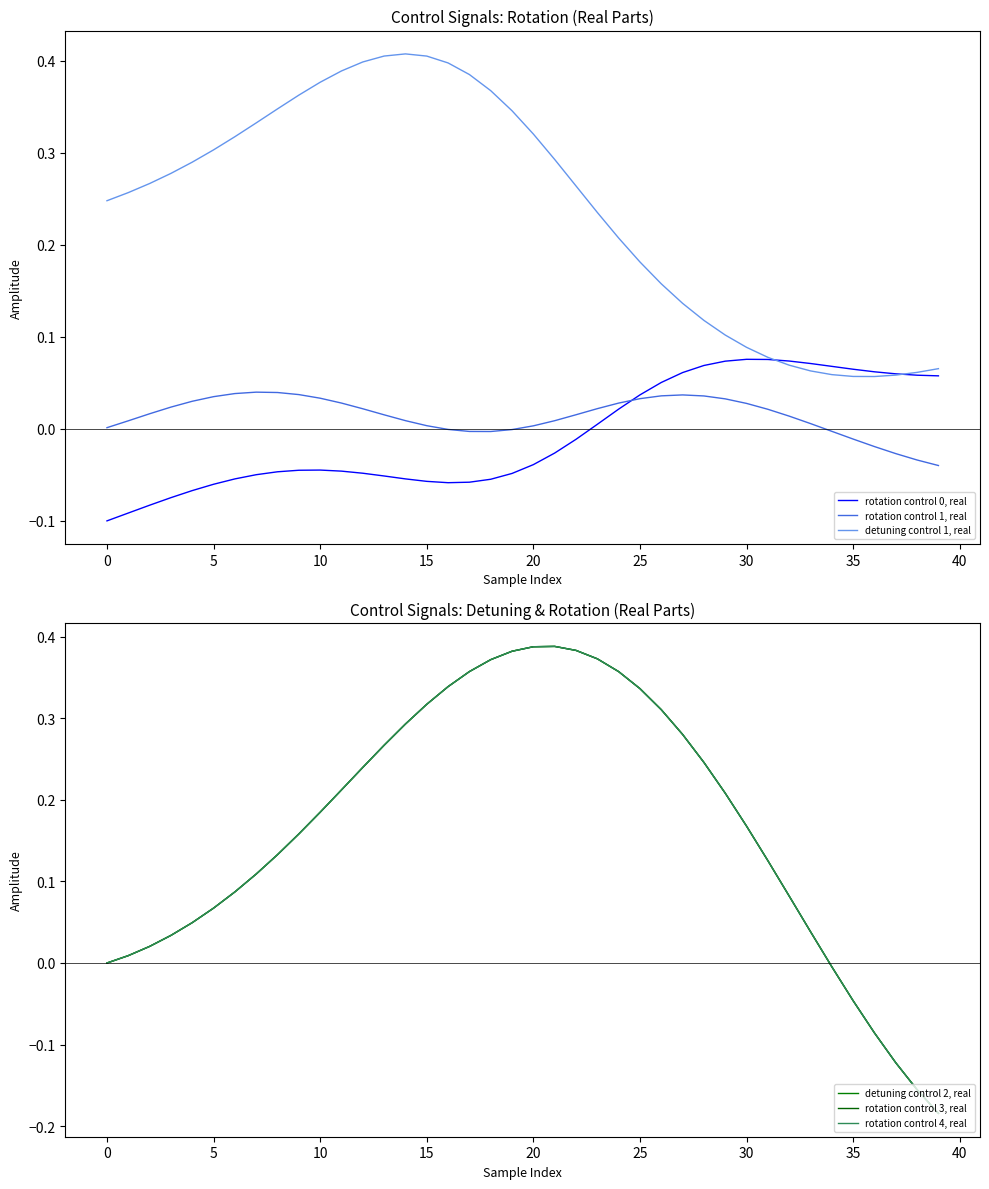

How many values in the rotation control 0, real series are below 0?

23